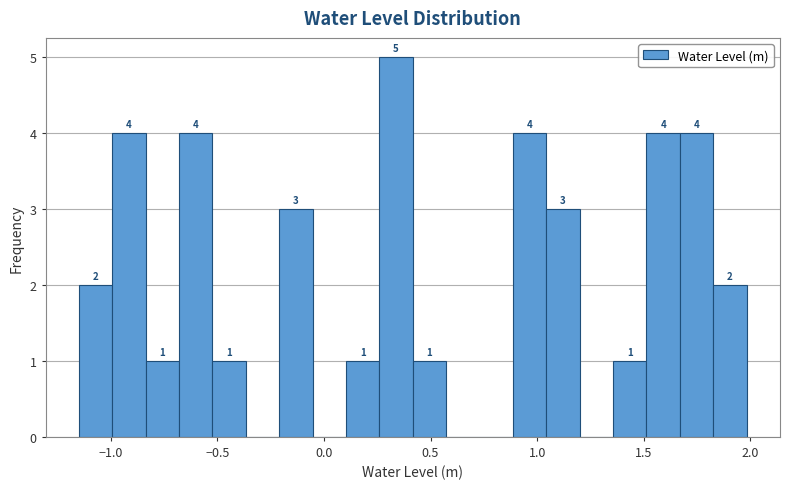

Around what value on the x-axis is the tallest bar? Give the approximate position of its centre, as read against the axis.

0.35